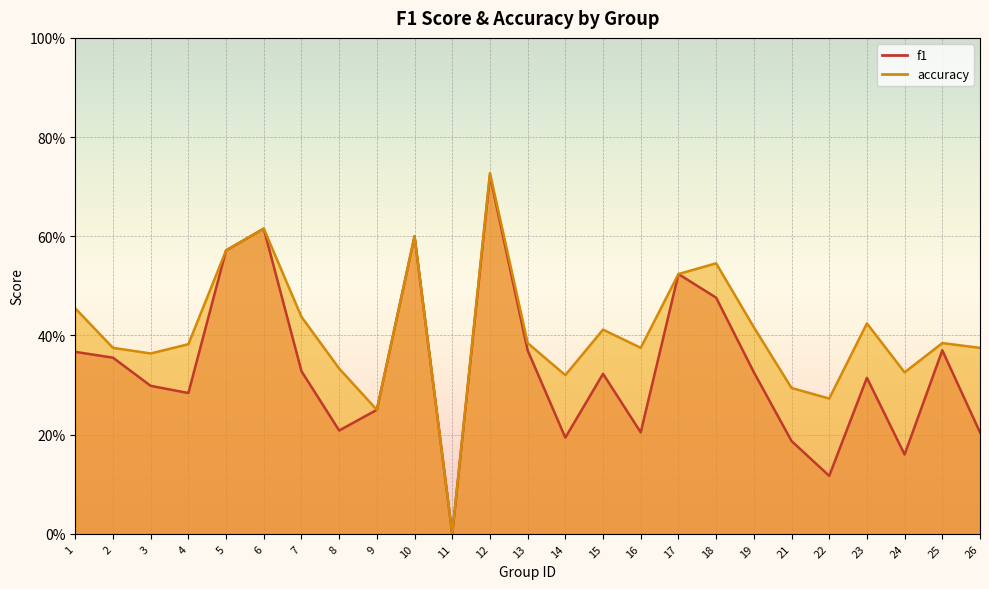

True or false: accuracy and f1 intersect in this chart.

False